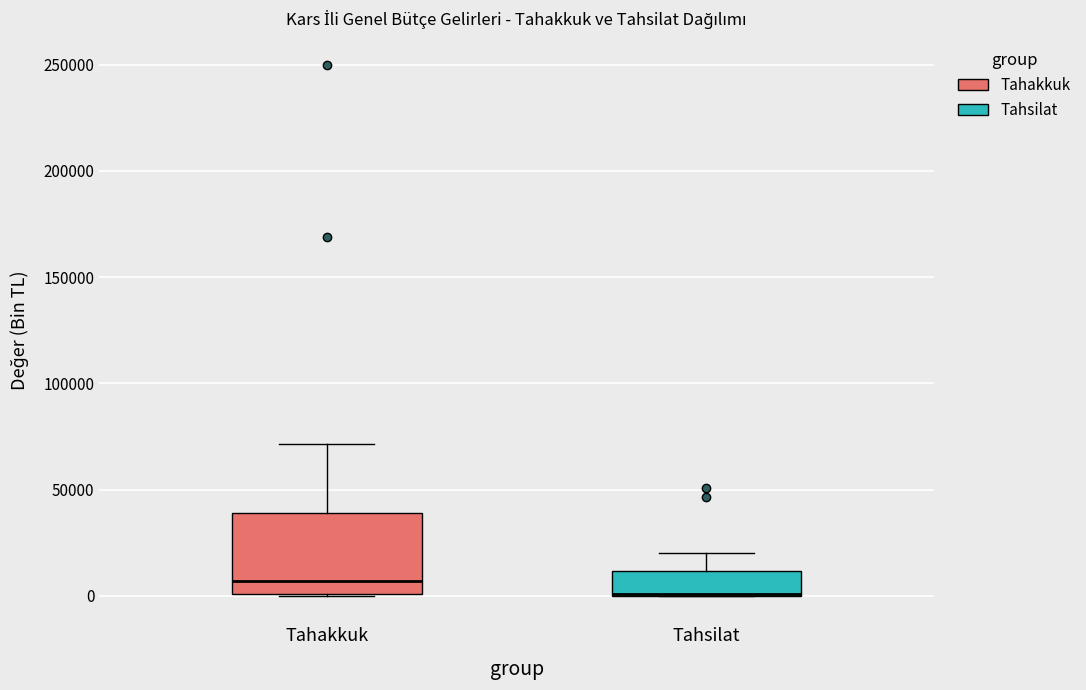

Reading left to right, read every box against the y-axis: the position of its median line, the range the box covers, and the ends of its whiskers. The values are not printed on the chart, so give them approximately, as read against the axis.

Tahakkuk: median 5000, box 0 to 40000, whiskers 0 to 70000
Tahsilat: median 0 (drawn on the box's lower edge), box 0 to 10000, whiskers 0 to 20000